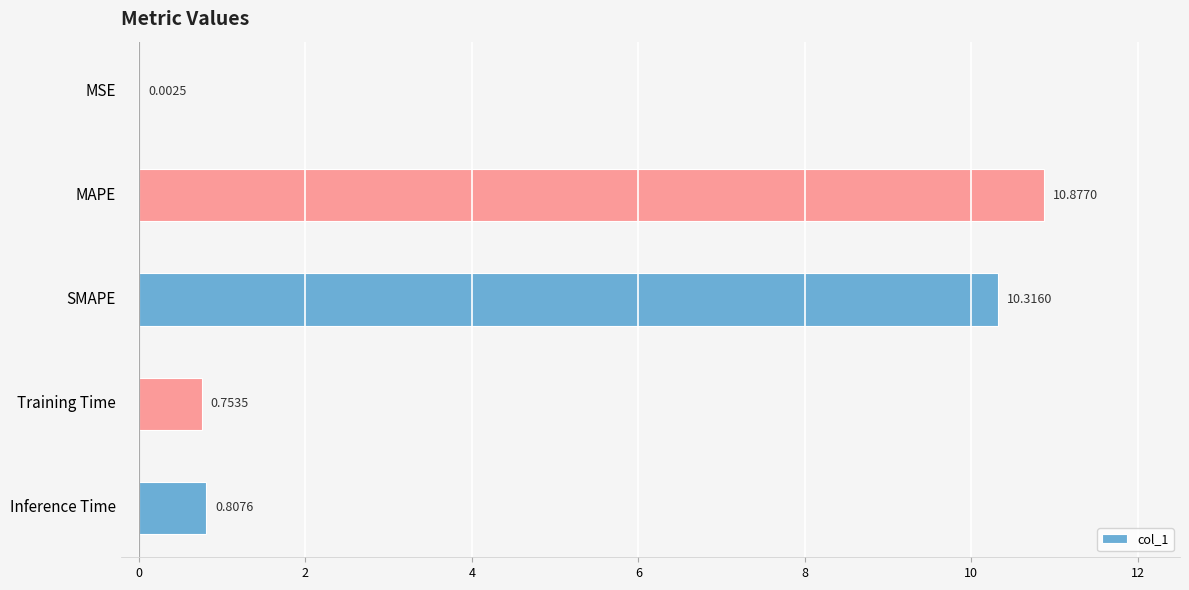

What is the change in value from MAPE to SMAPE?

-0.6